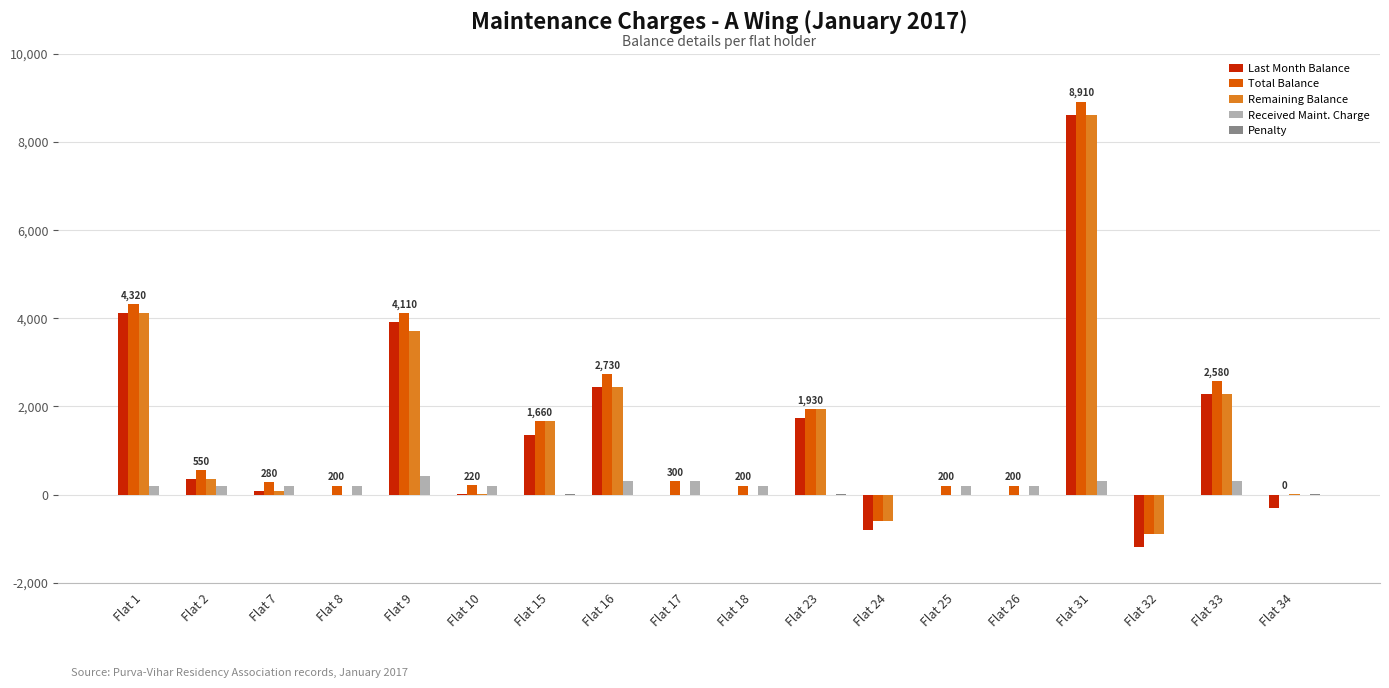

How many series are shown in this chart?

5